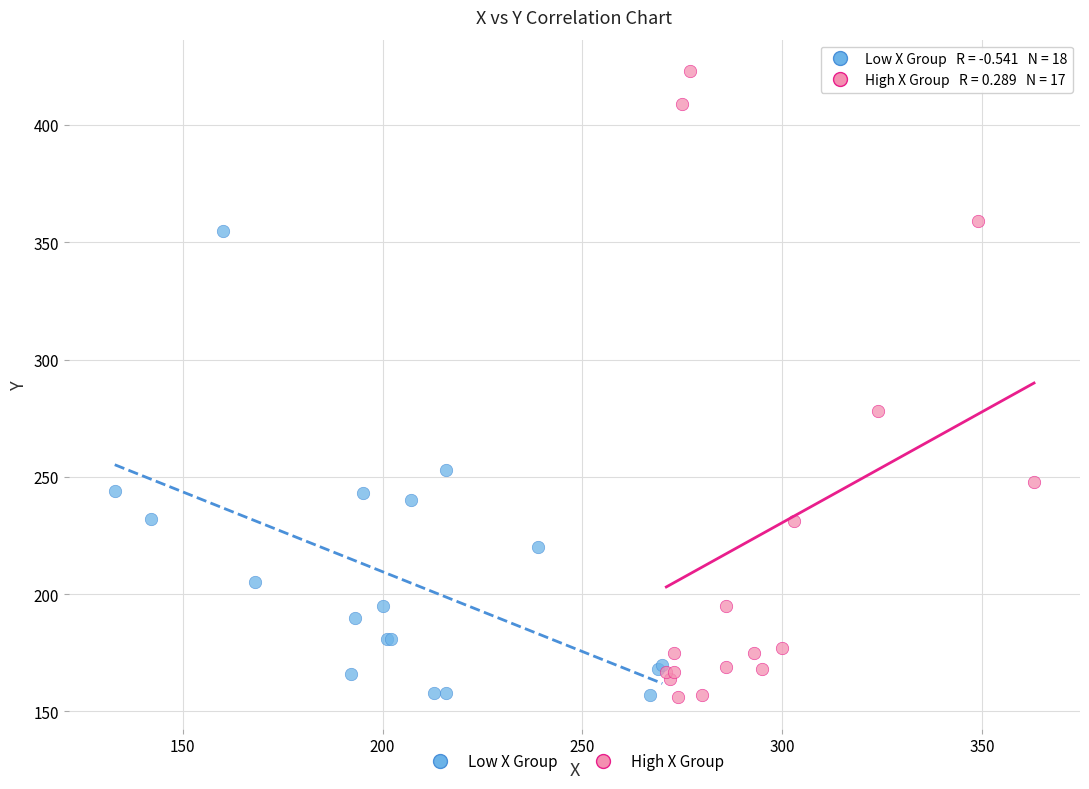

Which series has the largest Y range (max minus min)?

High X Group